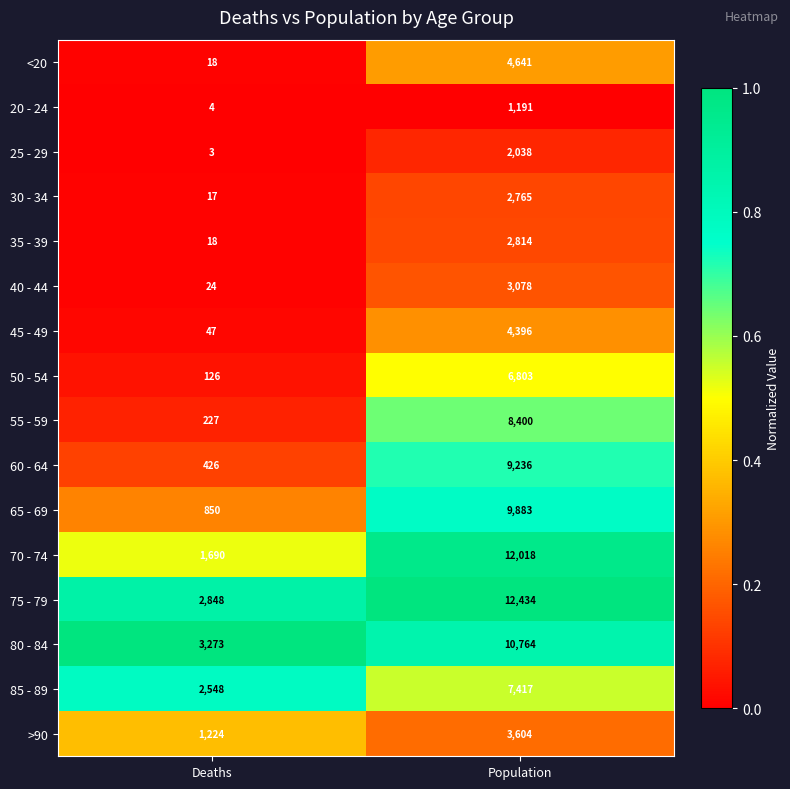

True or false: 65 - 69 has a value of 192 at Deaths.

False